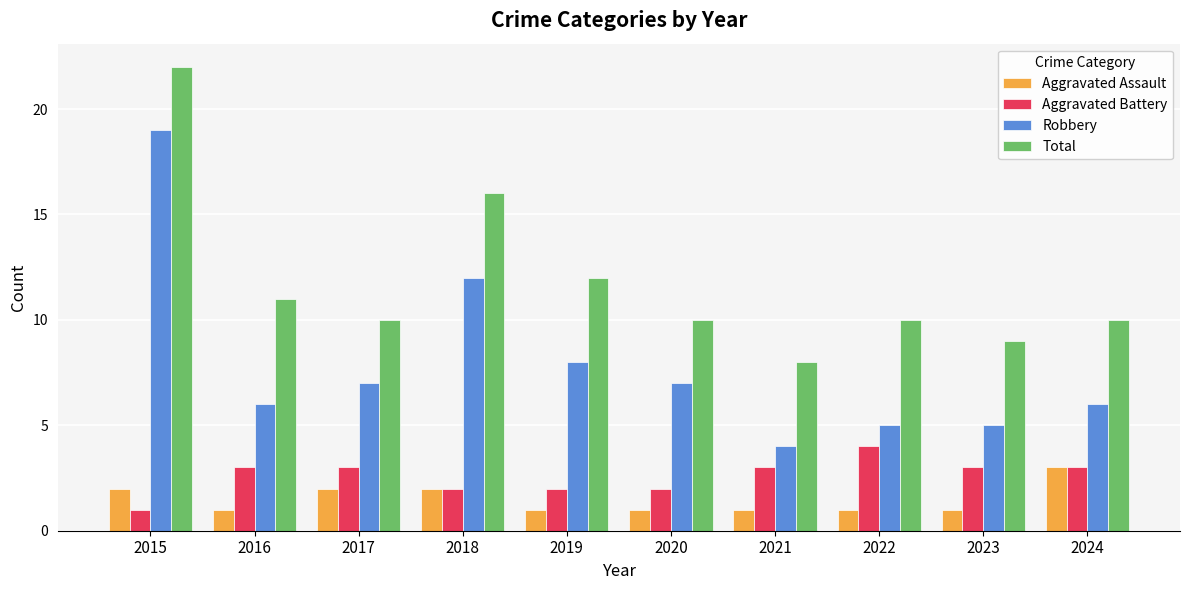

At 2017, list the series in order from largest to smallest.

Total, Robbery, Aggravated Battery, Aggravated Assault